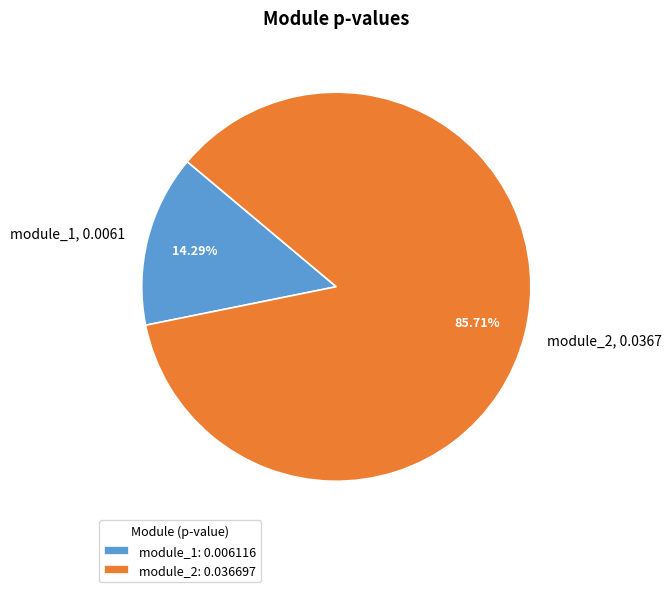

Is it true that module_1 is 14% of the pie?

True